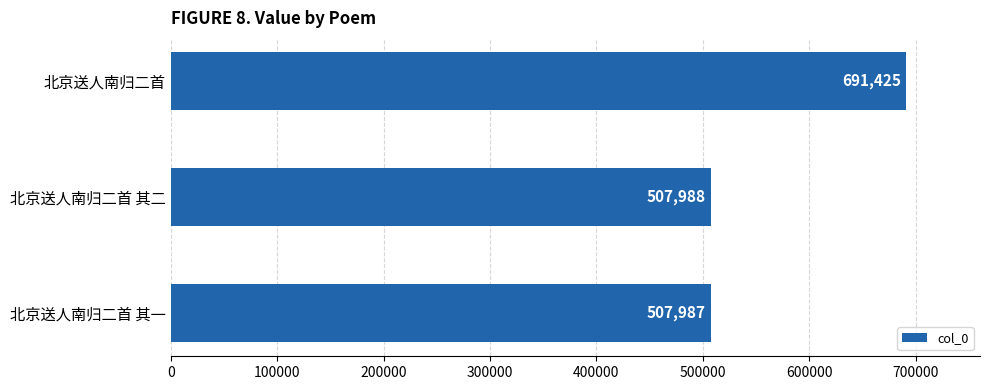

True or false: the data shows 191502 at 北京送人南归二首 其二.

False